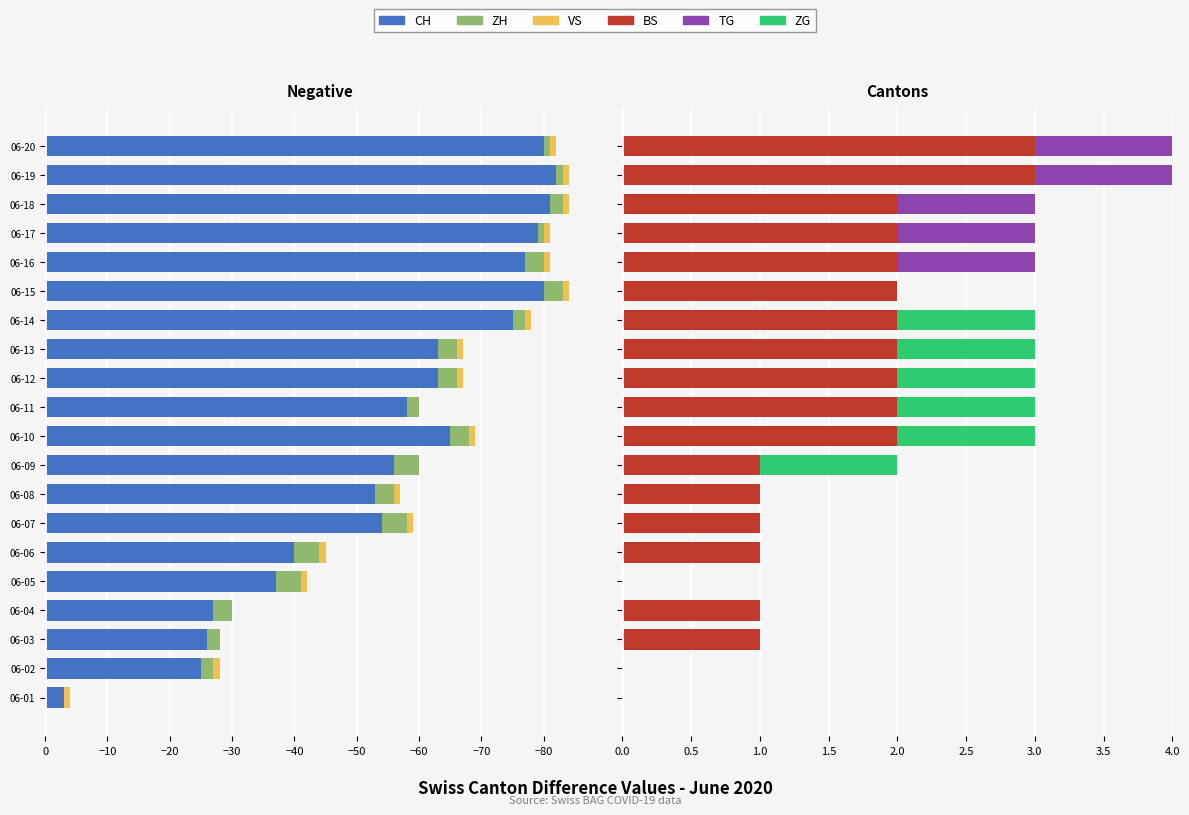

Which series has the largest range (max minus min)?

CH